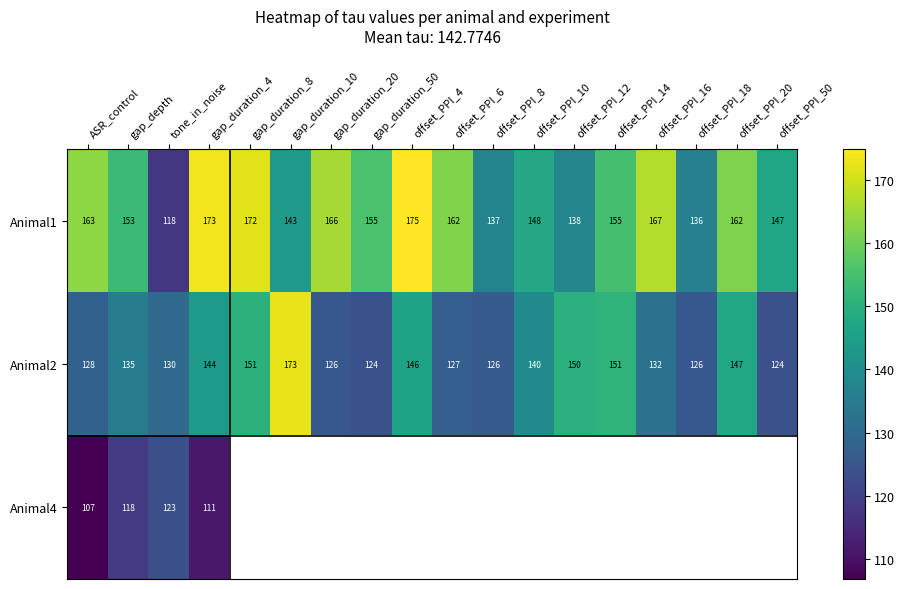

Which category has the highest value in the Animal2 series?

gap_duration_10